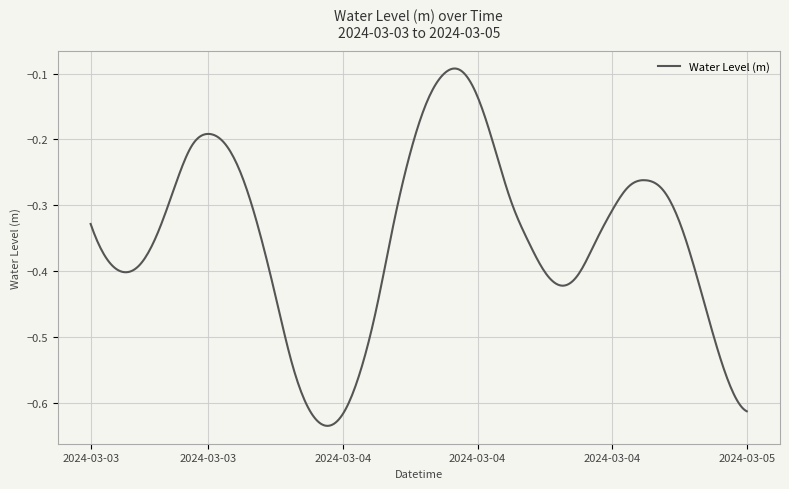

What is the difference between the maximum and minimum values?

0.5